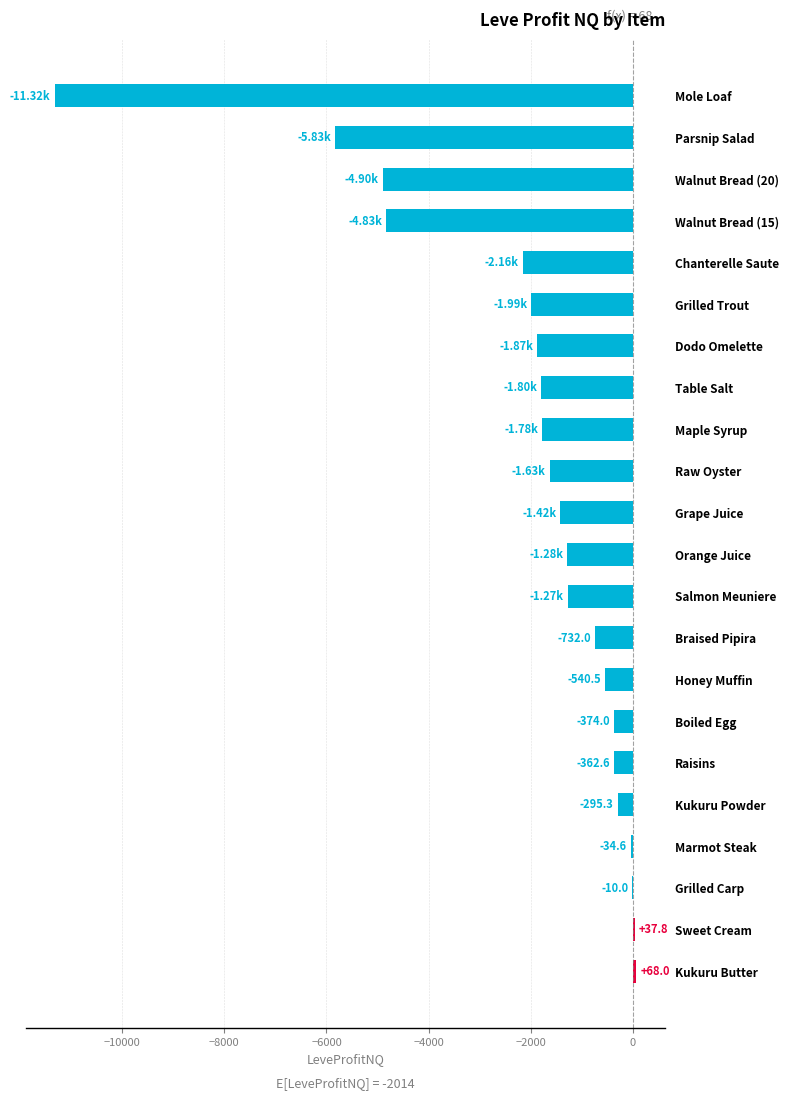

What is the sum of the values at Grilled Trout and Honey Muffin?

-2527.9